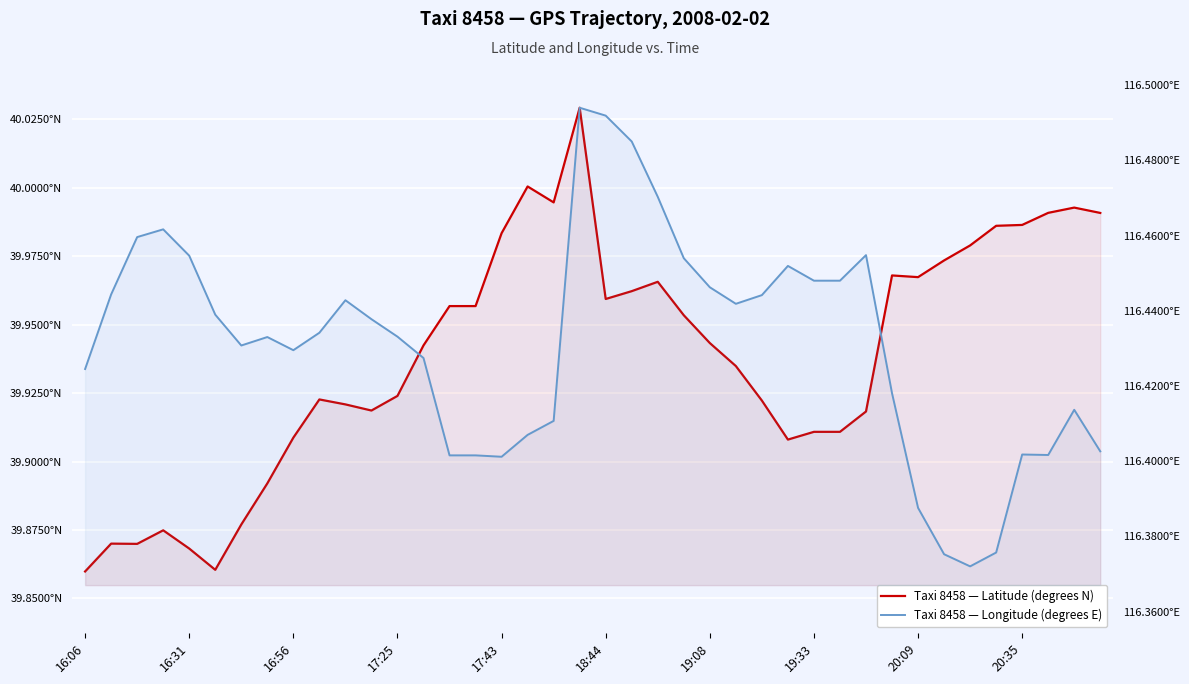

Does the chart display data point markers on the line(s)?

No